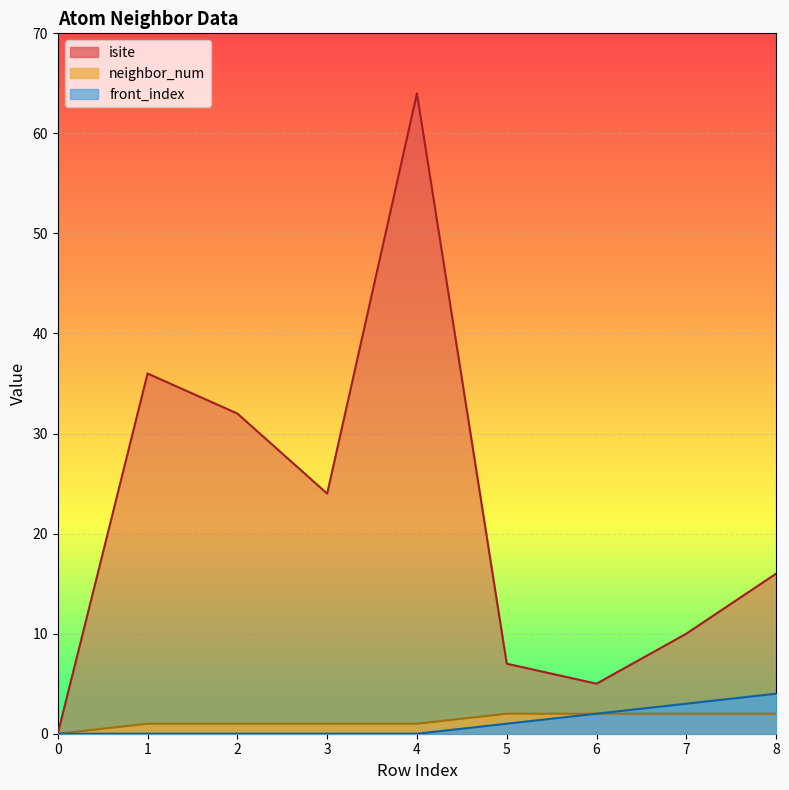

Which has a higher value, 5 or 8?

8